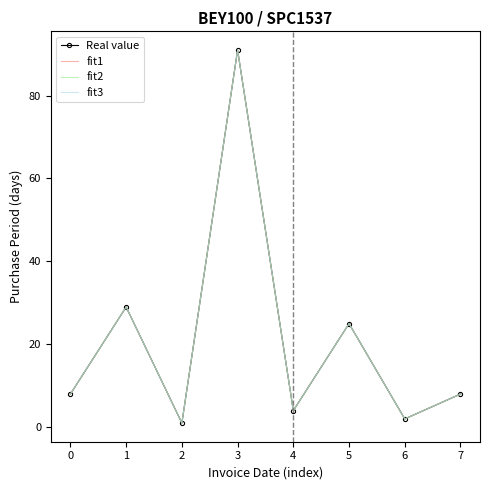

How many lines are shown in the chart?

4